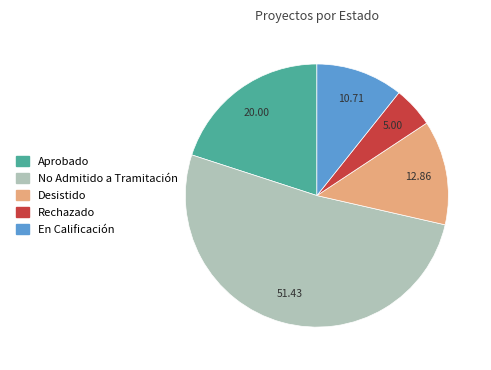

Rank the categories by value from lowest to highest.

Rechazado, En Calificación, Desistido, Aprobado, No Admitido a Tramitación